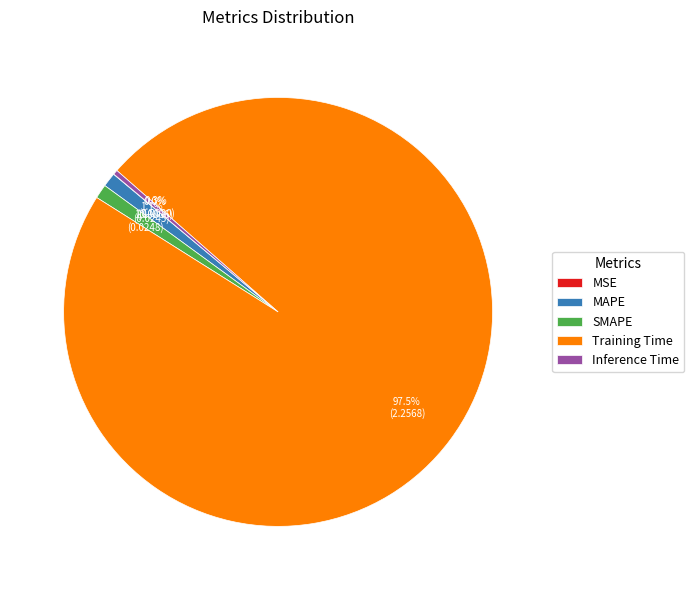

What percentage is NOT represented by Training Time?

2.5%